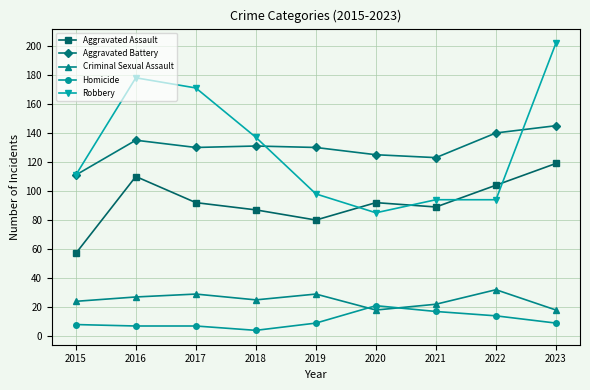

What is the difference between the maximum and minimum values in the Criminal Sexual Assault series?

14